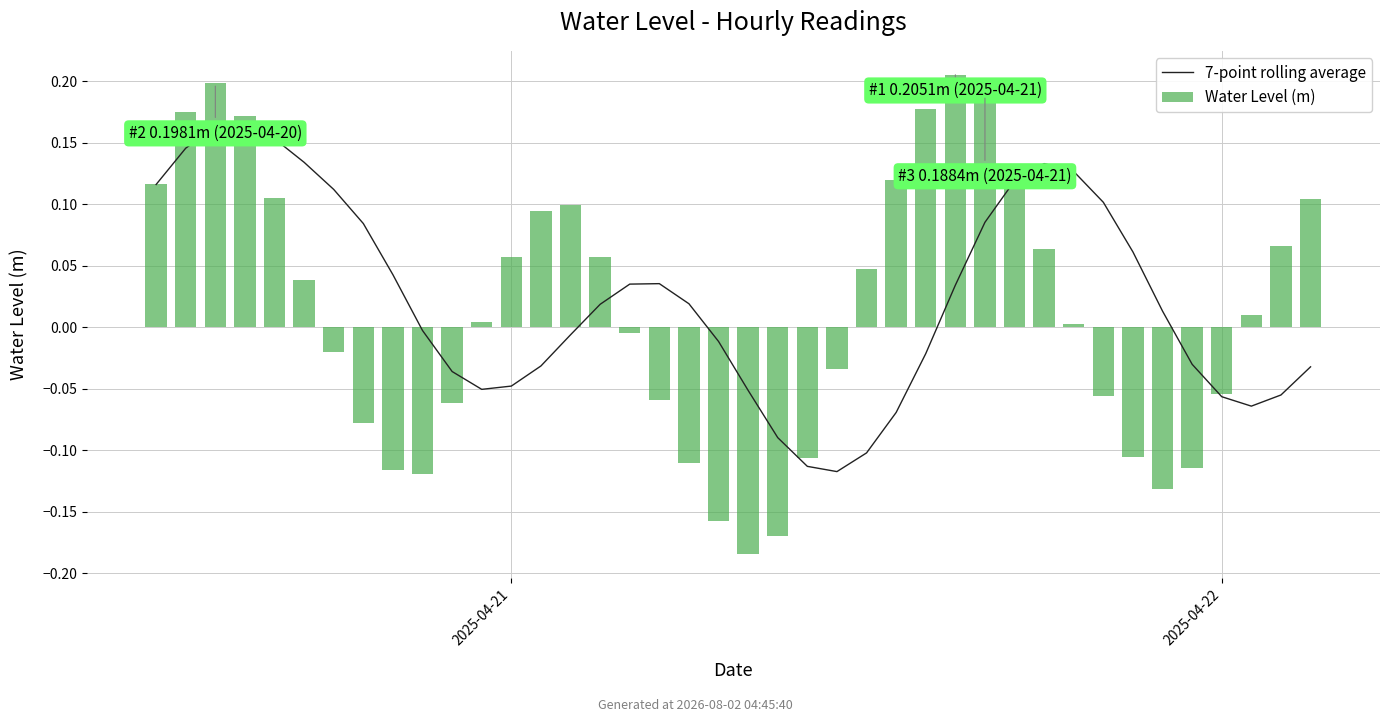

What is the maximum value shown in the chart?

0.2